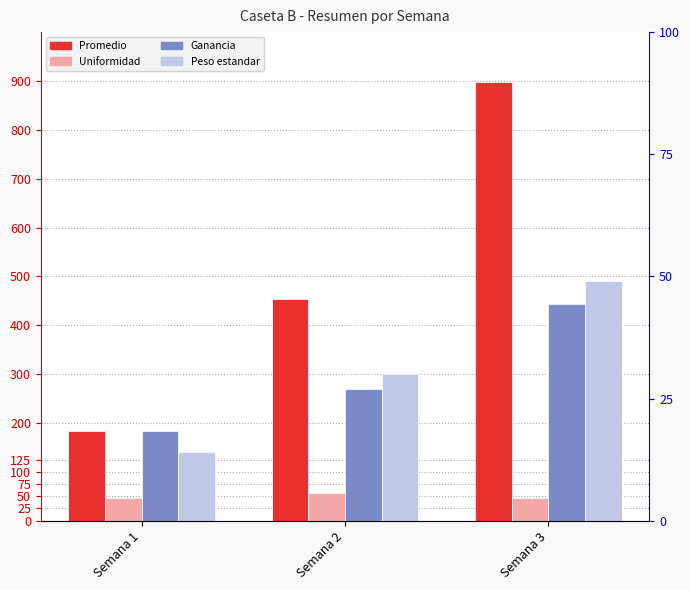

Reading right to left, extract all data points from this chart.

Promedio: Semana 3=897.0	Semana 2=453.0	Semana 1=184.3
Uniformidad: Semana 3=46.4	Semana 2=56.7	Semana 1=46.6
Ganancia: Semana 3=444.0	Semana 2=268.7	Semana 1=184.3
Peso estandar: Semana 3=490.0	Semana 2=300.0	Semana 1=140.0